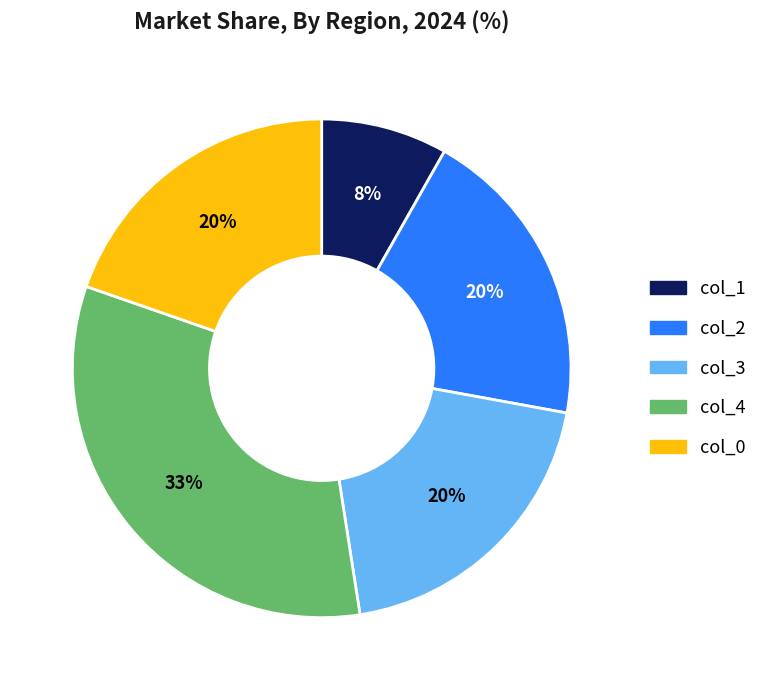

Is the sum of col_4 and col_0 greater than half?

Yes